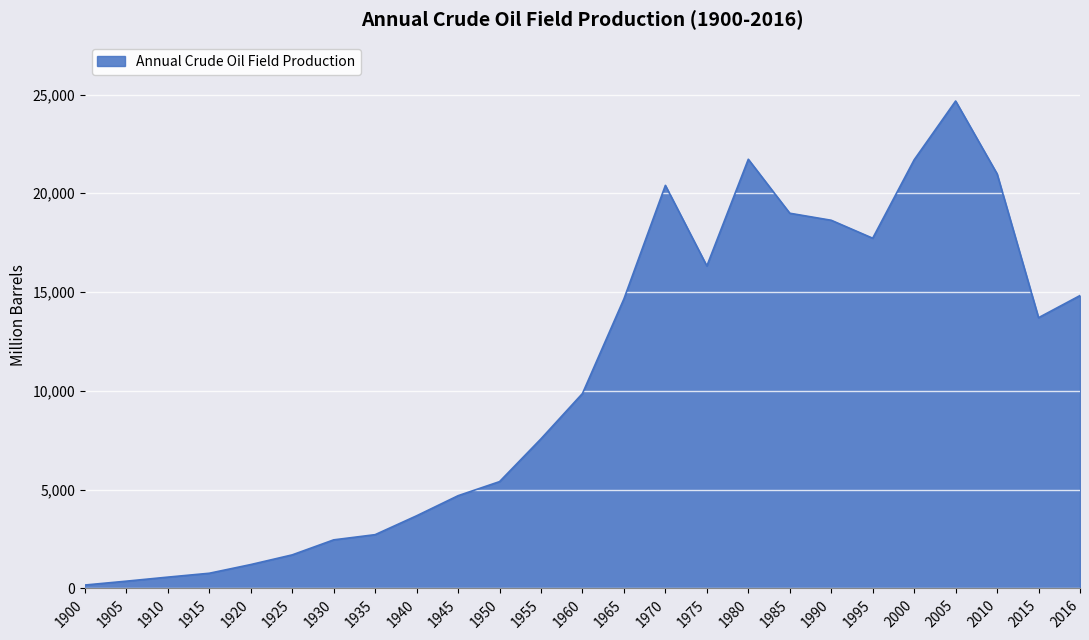

How many lines are shown in the chart?

1